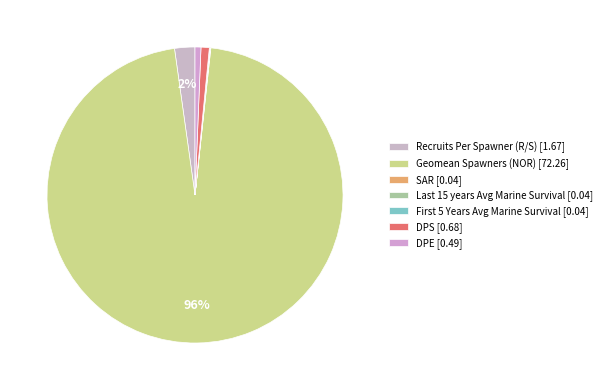

What is the majority slice?

Geomean Spawners (NOR)